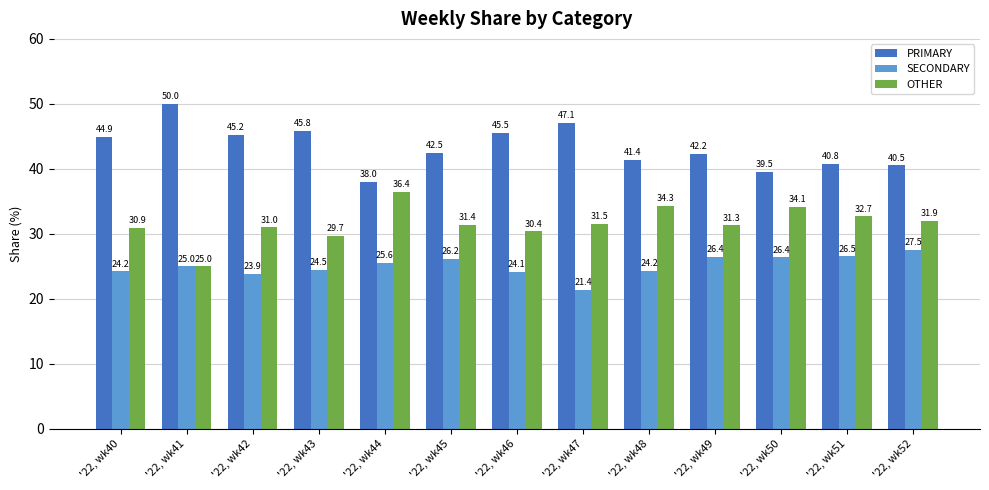

What is the average value of the SECONDARY series?

25.1